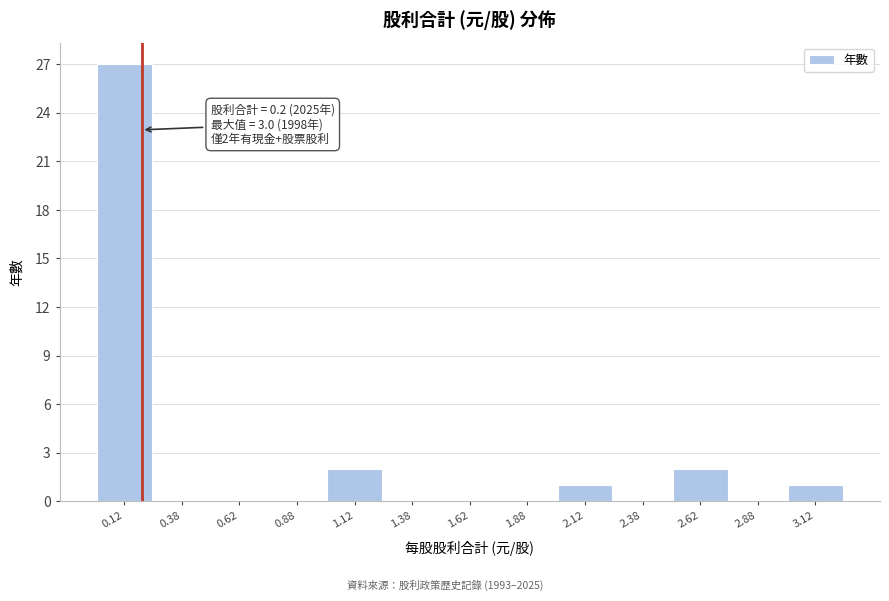

Over which range of the x-axis is the bar tallest?

0.00 to 0.25